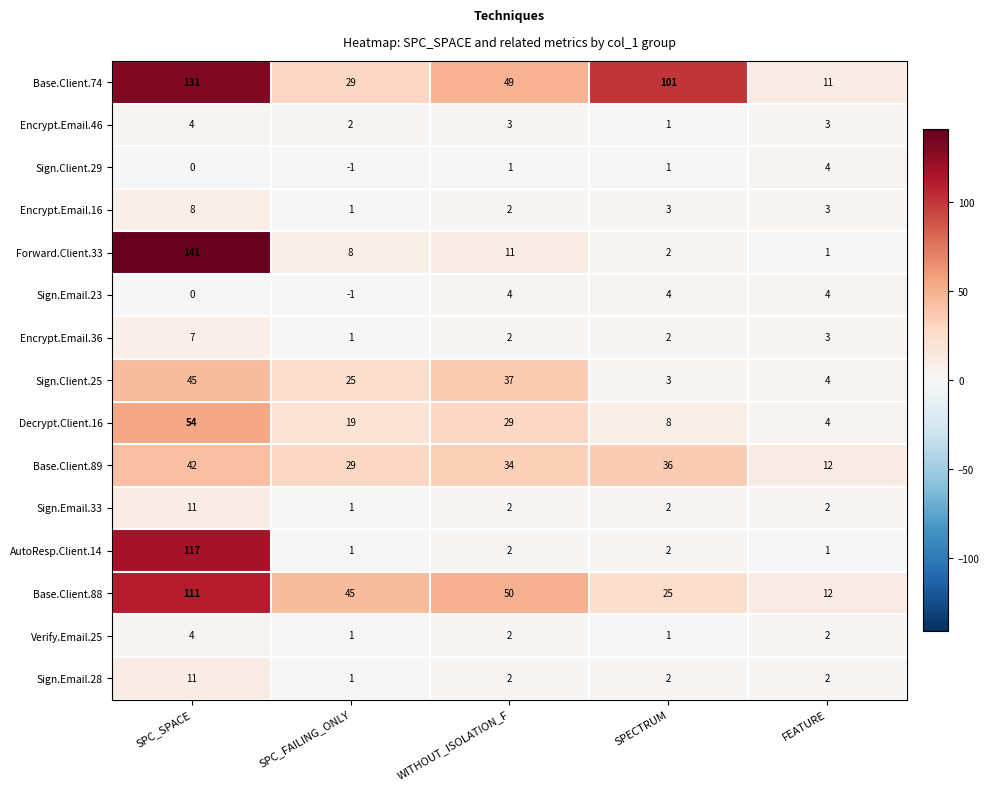

What is the average value of the Sign.Client.25 series?

23